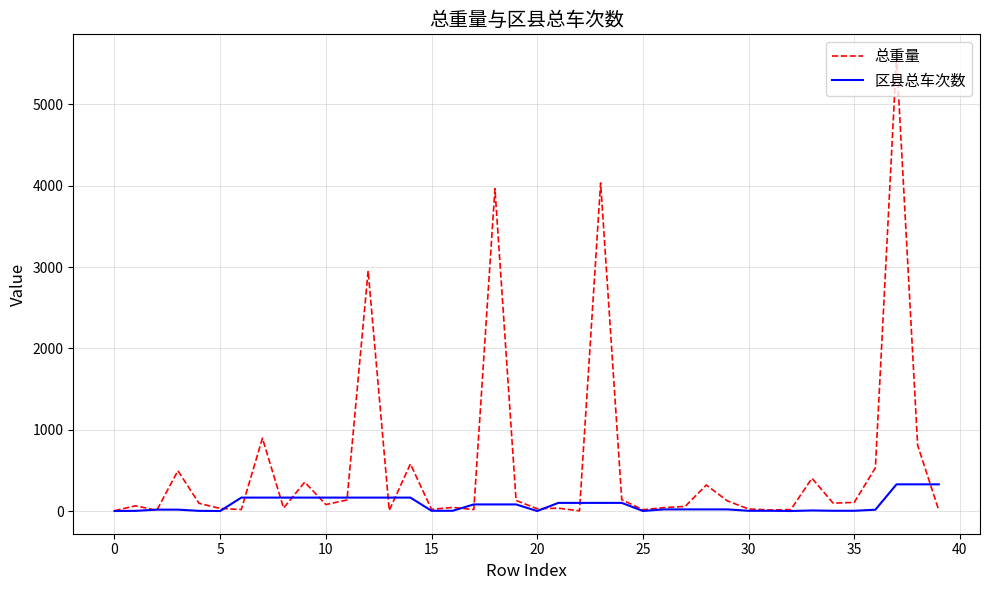

What is the sum of all 总重量 values?

22356.9